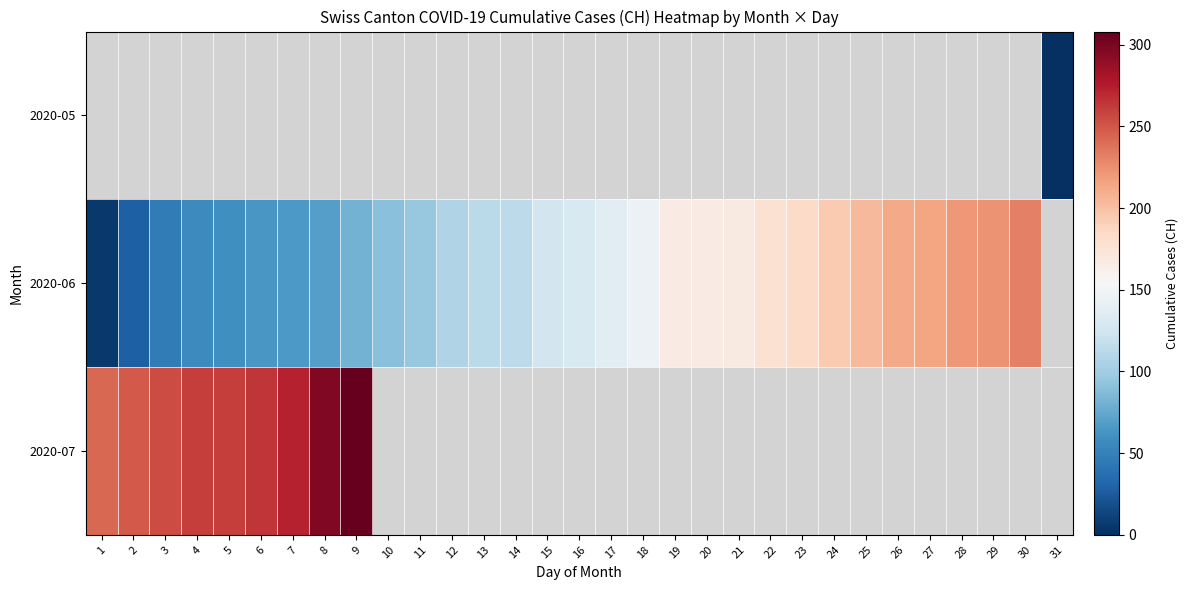

At which label is 2020-06 closest to 118?

14